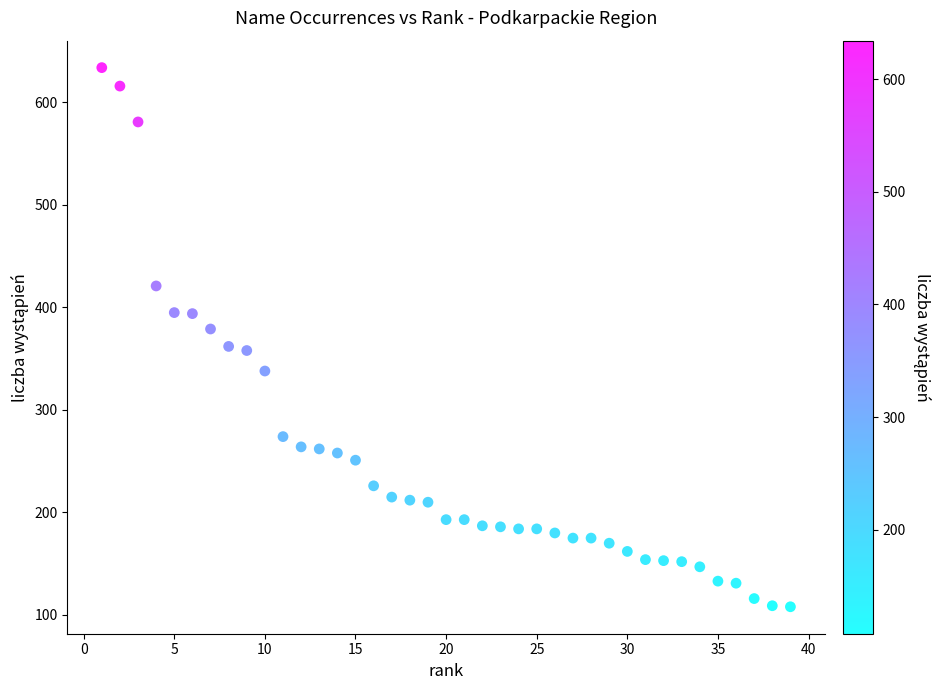

What is the range of Y values (max minus min)?

526